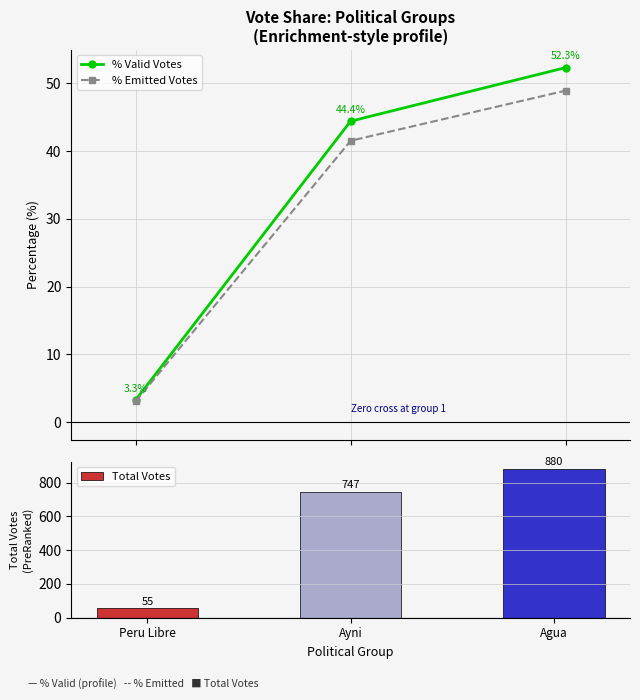

At how many categories does at least one series exceed 59?

2